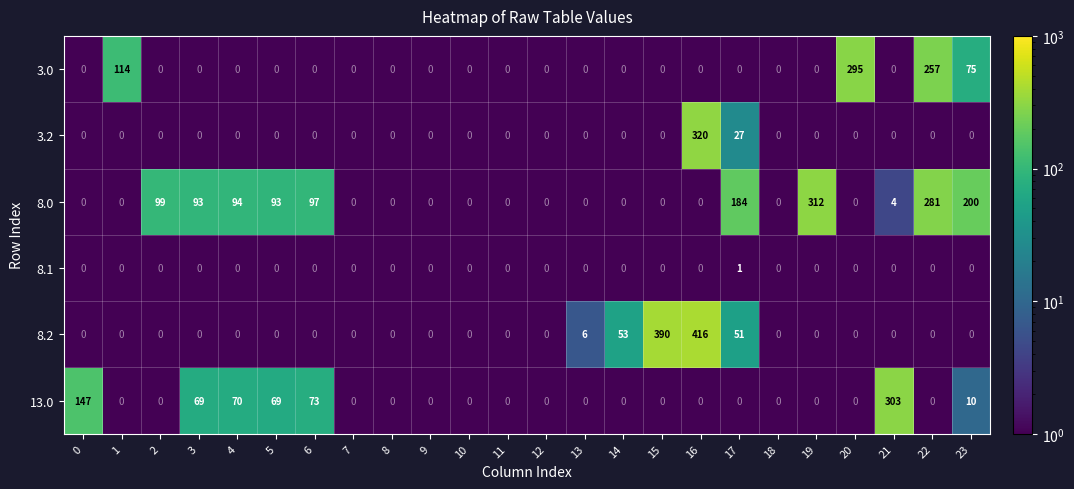

What is the difference between the maximum and minimum values in the 8.0 series?

312